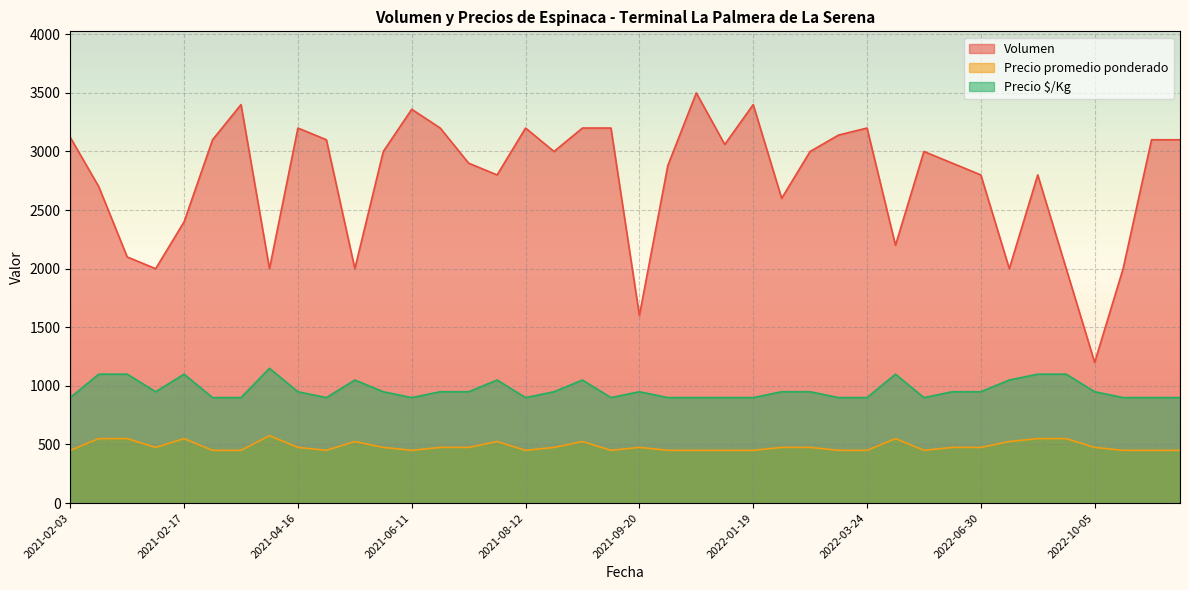

True or false: Precio promedio ponderado and Precio $/Kg cross at least once.

False